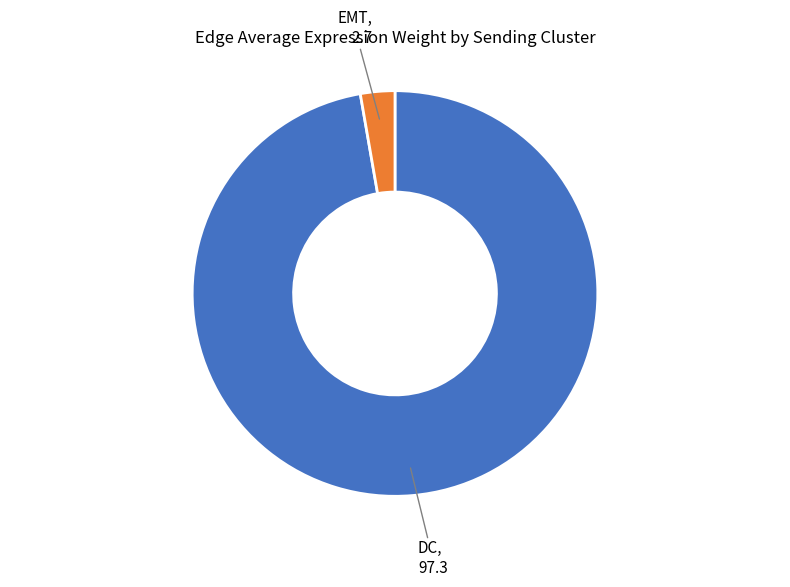

Rank the categories by value from lowest to highest.

EMT, DC